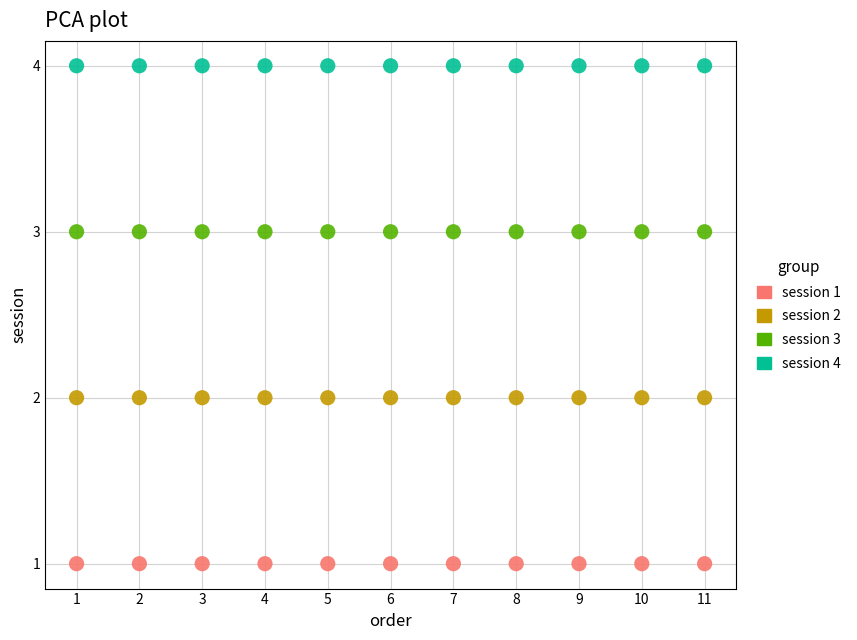

How many points are shown in the scatter plot?

44